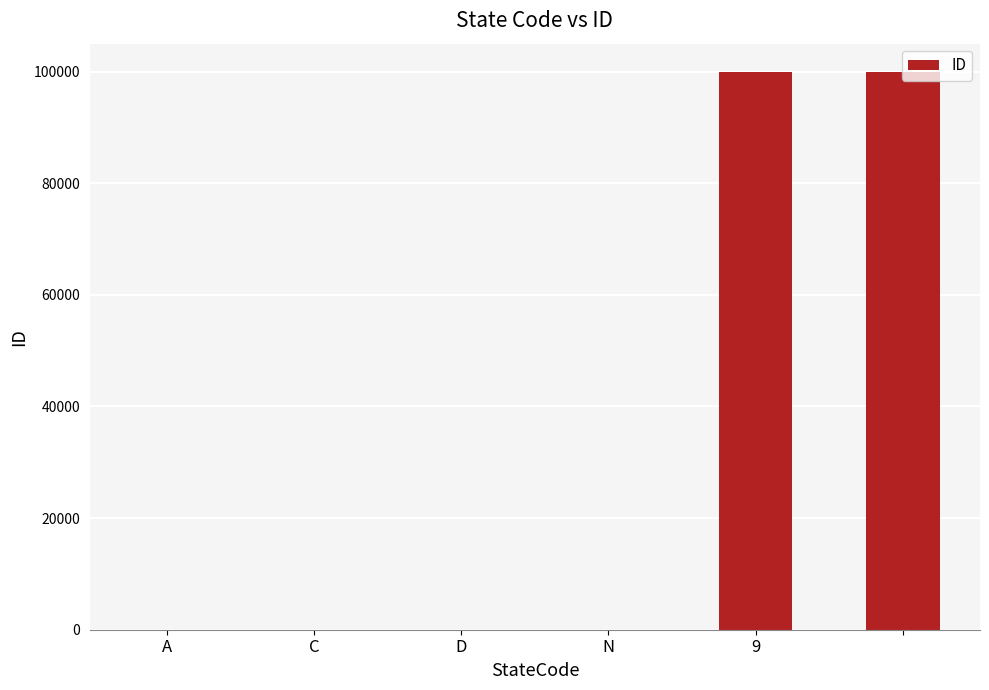

What is the greatest value displayed?

99999